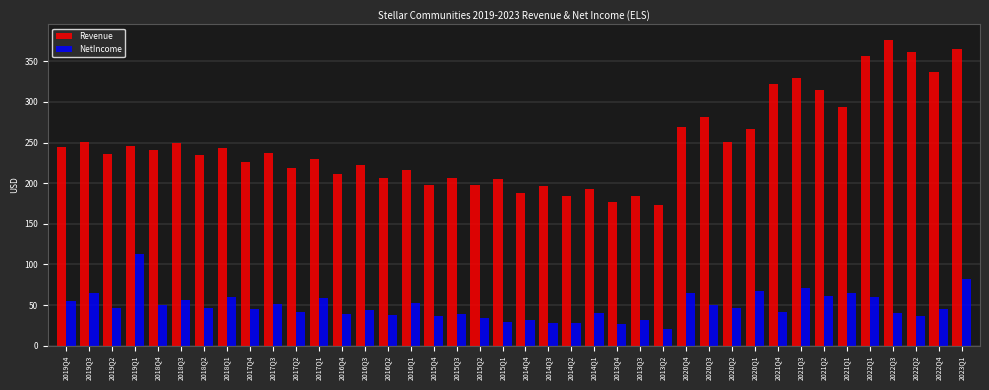

What are all the series names shown in the legend?

Revenue, NetIncome